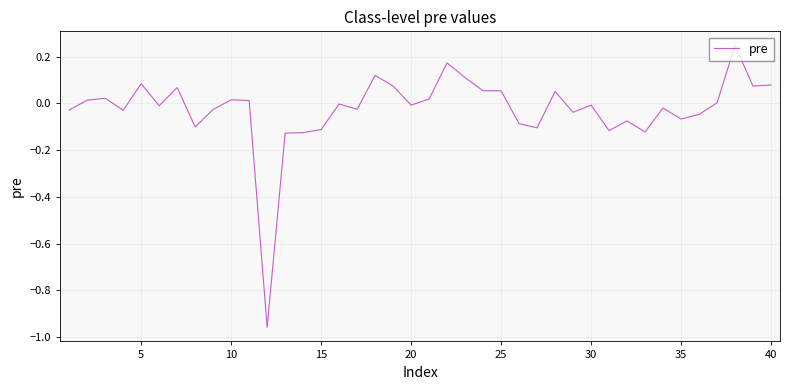

The chart shows a value of 0.0 at 40. True or false?

False